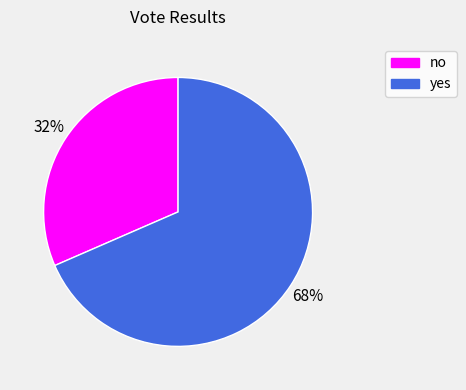

Rank the categories by value from lowest to highest.

no, yes